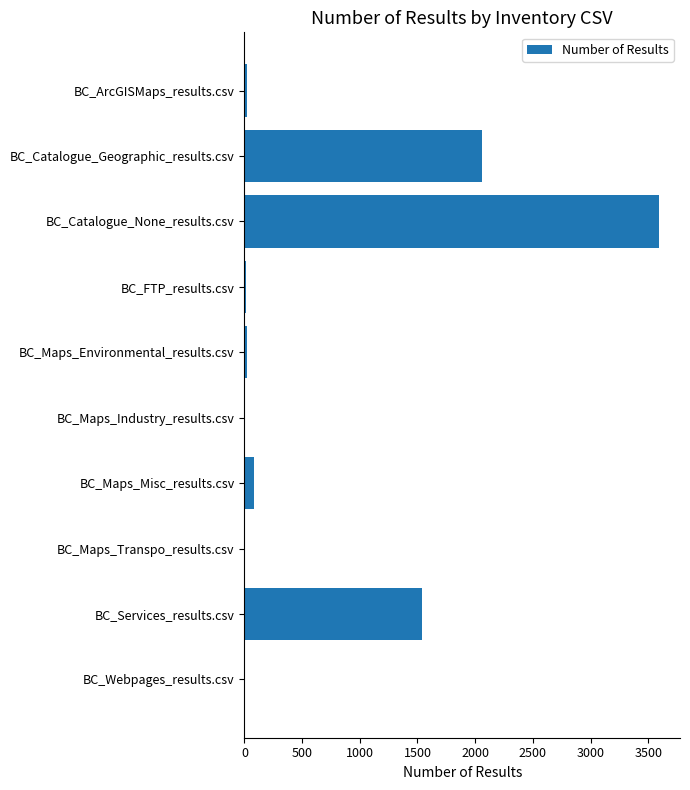

At which label is the value closest to 1799?

BC_Services_results.csv